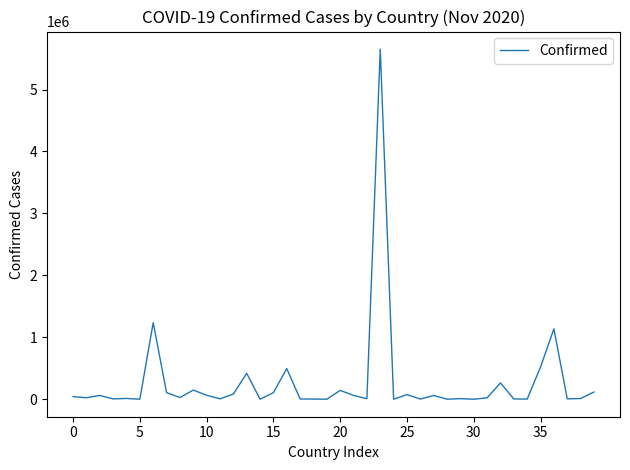

What is the maximum value shown in the chart?

5653561